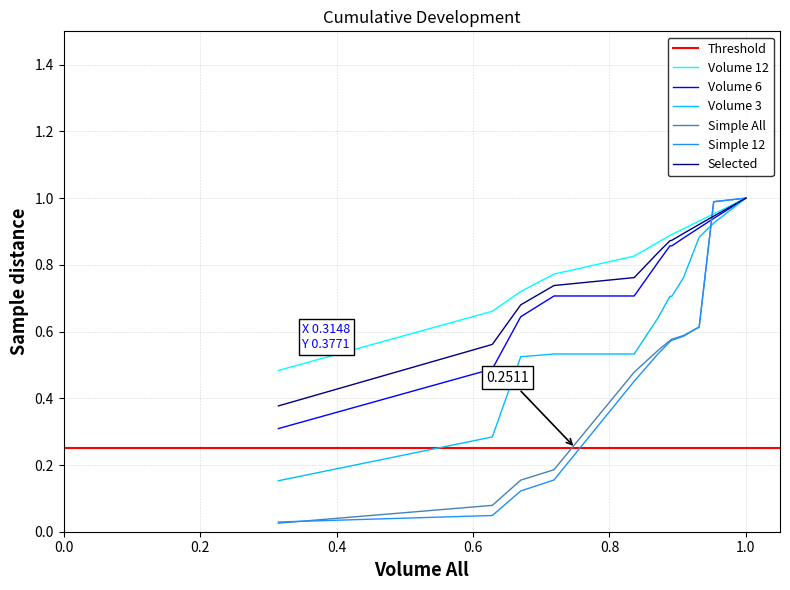

True or false: Volume 3 and Selected cross at least once.

False